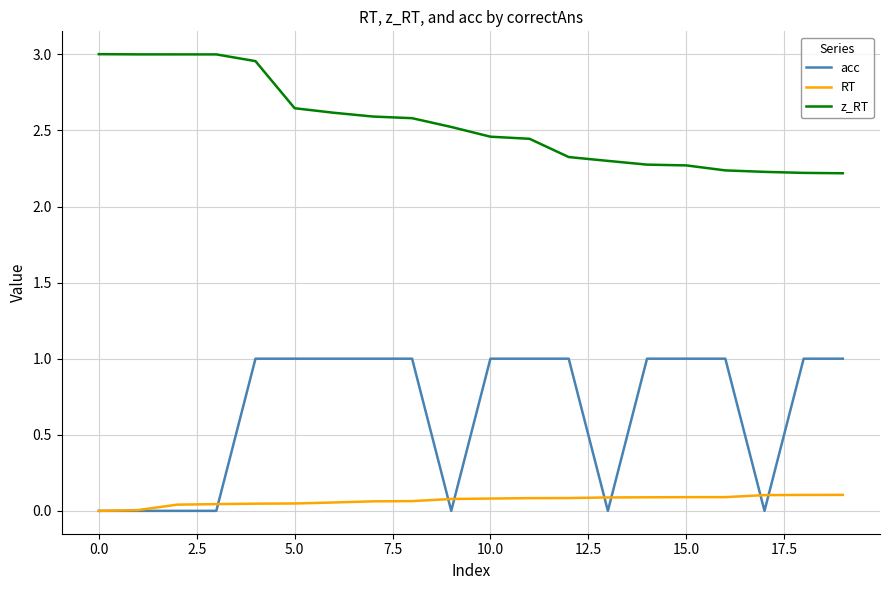

List the series in order of their peak value, highest first.

z_RT, acc, RT